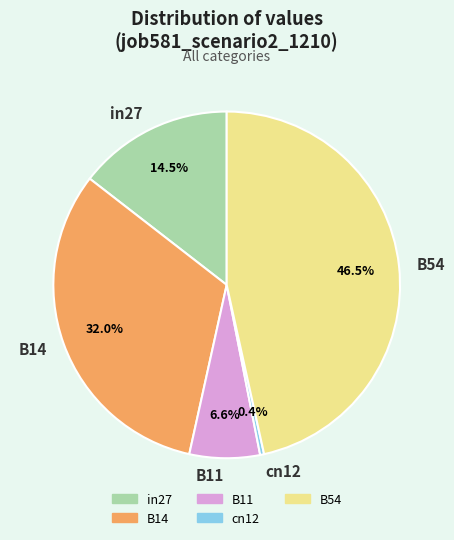

To the nearest percent, what is the average slice percentage?

20%